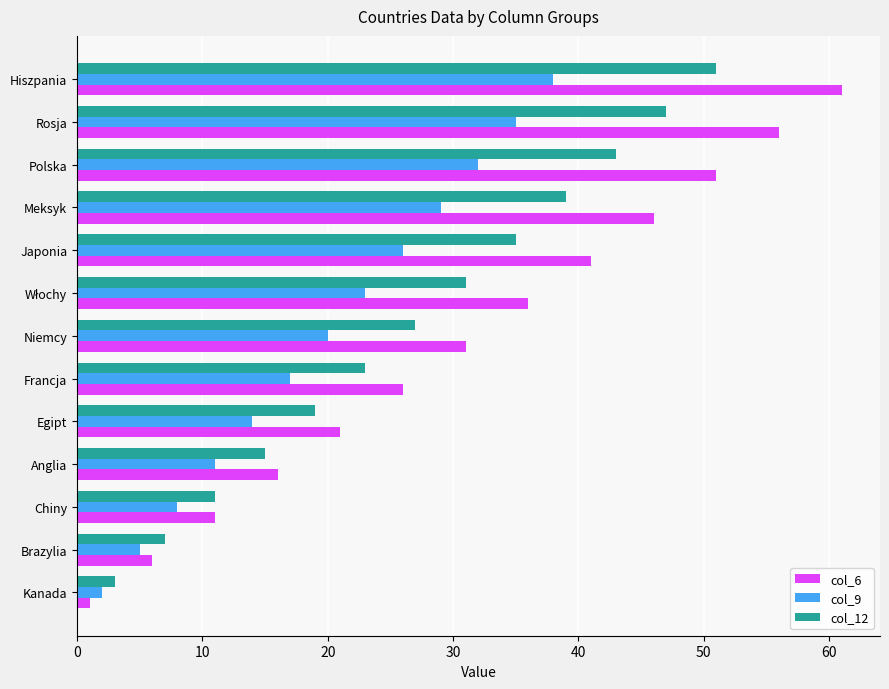

What is the sum of the col_9 values at Polska and Anglia?

43